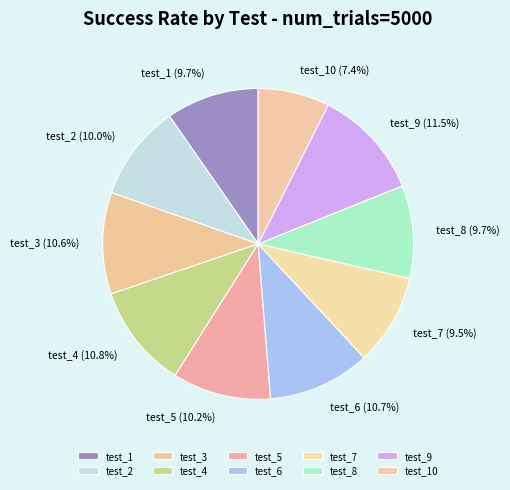

True or false: test_8 accounts for 10% of the total.

True